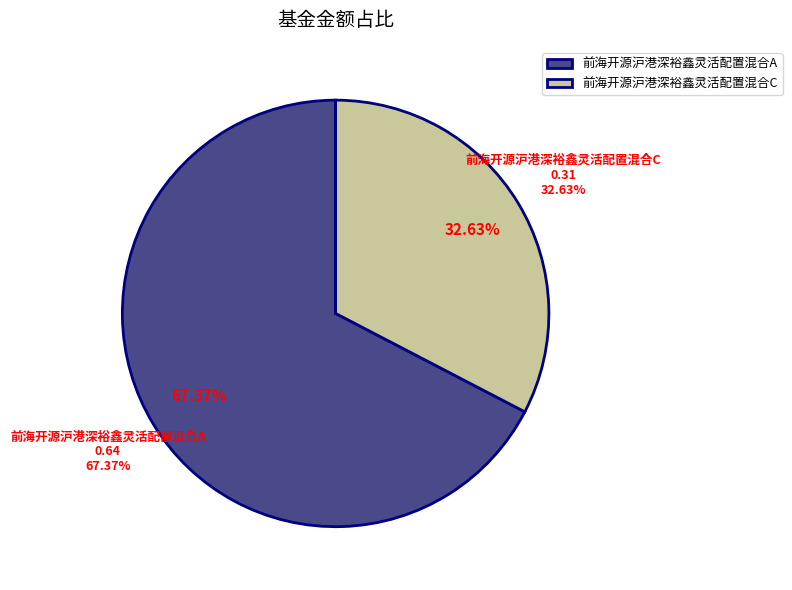

To the nearest percent, what is the difference between the largest and smallest slice percentages?

35%